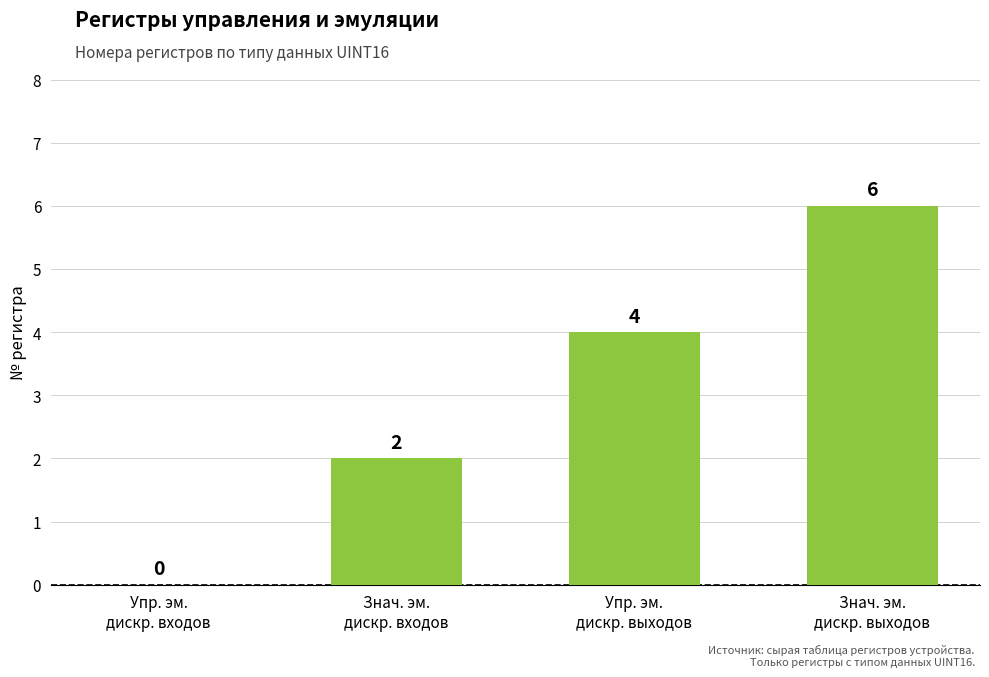

Reading right to left, transcribe all the data shown in this chart.

6	4	2	0